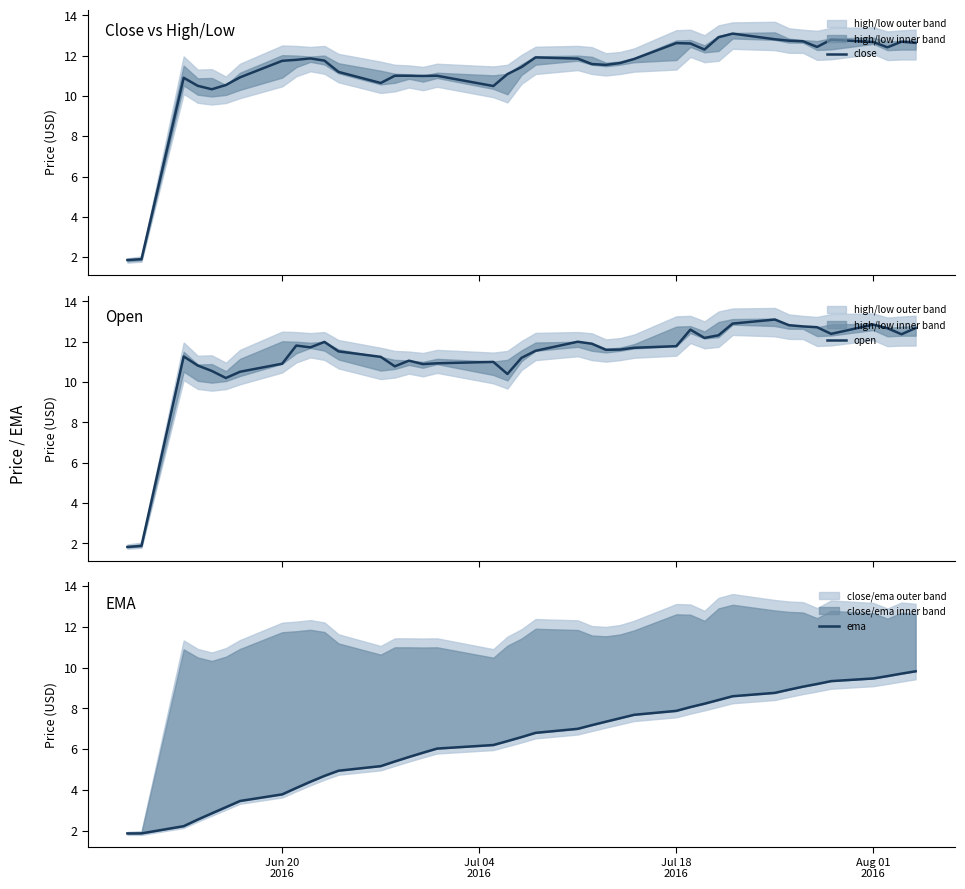

Which series has the widest spread of values?

open